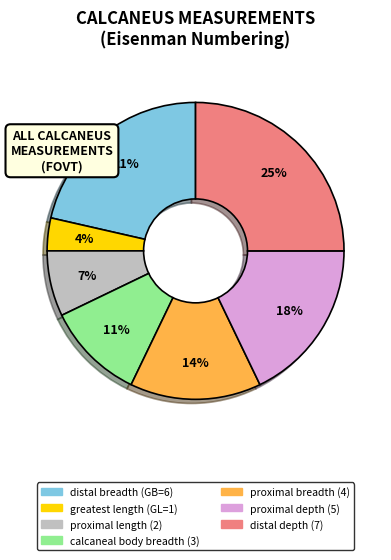

Is the sum of proximal depth (5) and distal depth (7) greater than half?

No